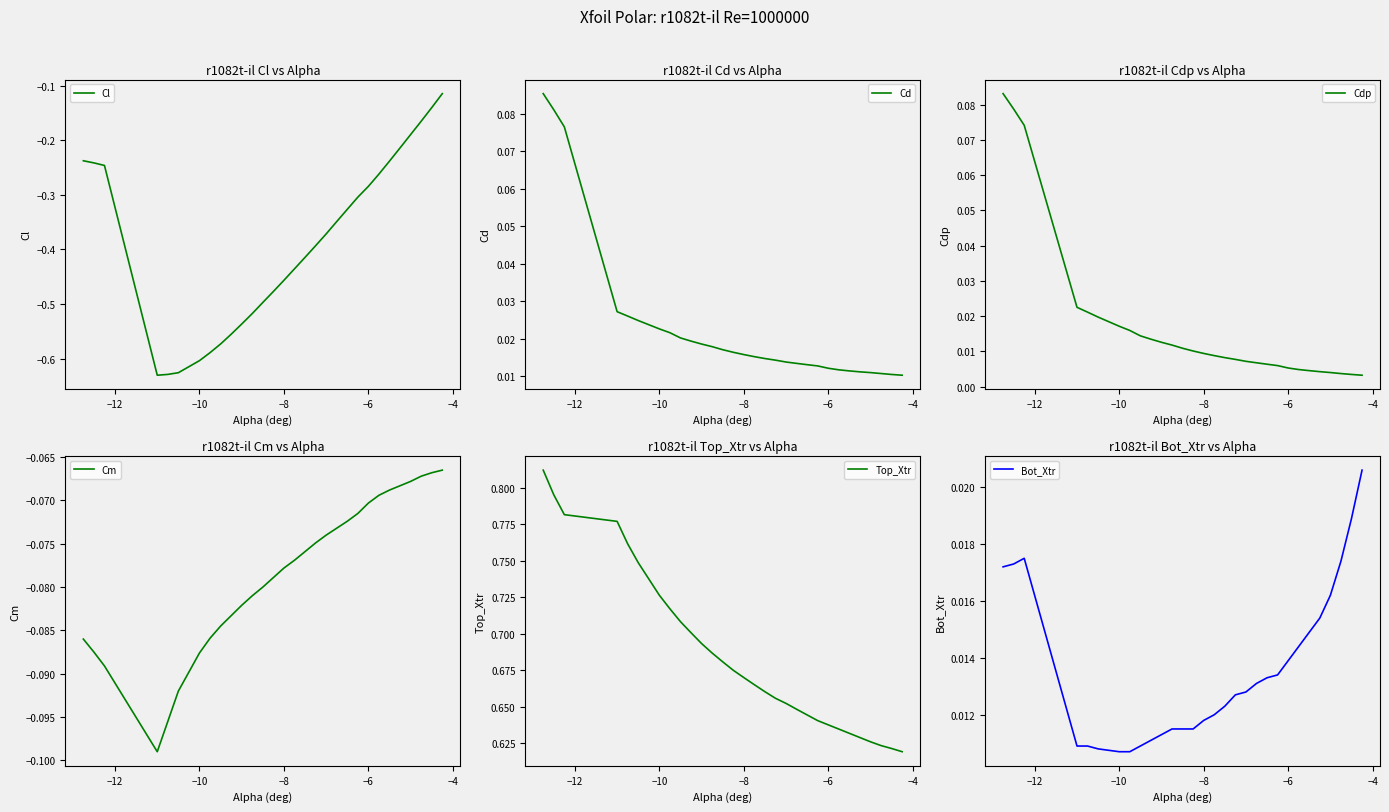

The value of Cl at −8 is -0.8. True or false?

False